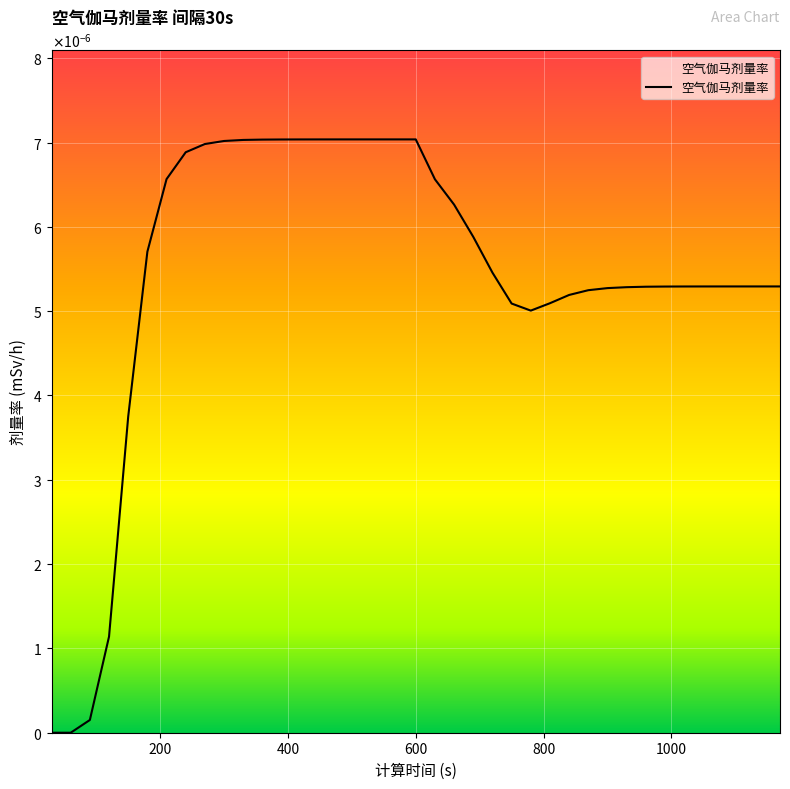

Where is the data nearest to the value 0?

30